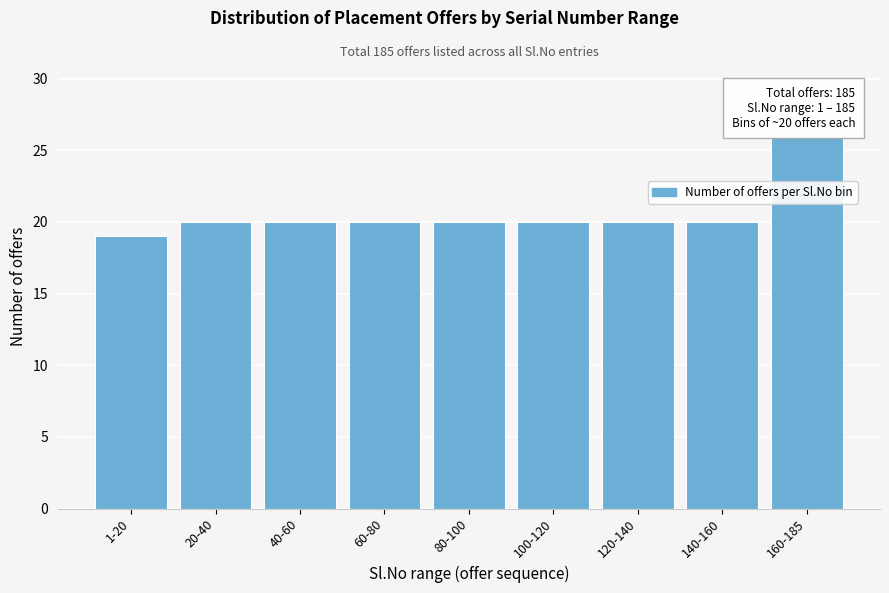

Reading right to left, what are all the values shown in this chart?

26	20	20	20	20	20	20	20	19